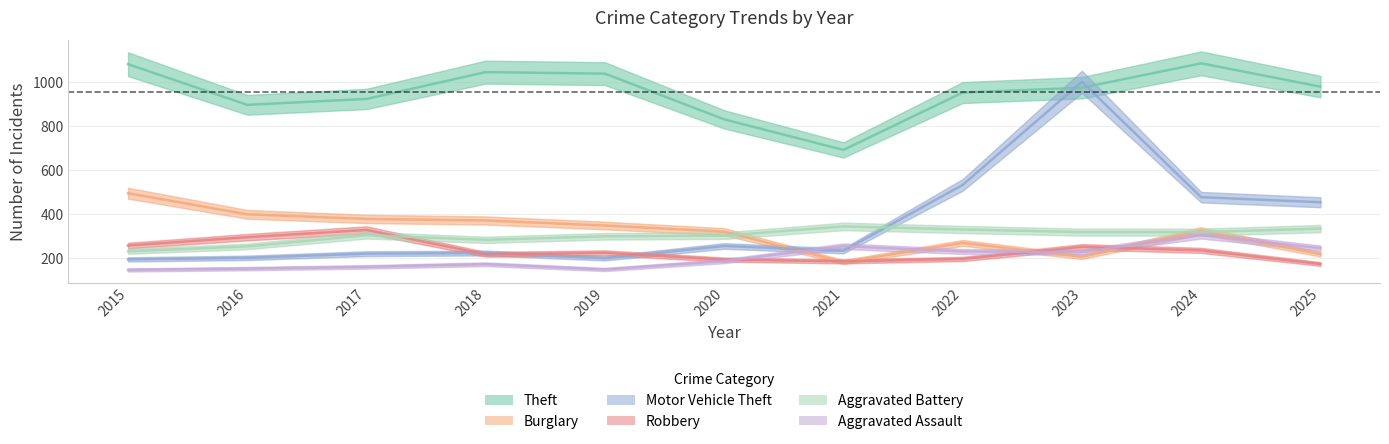

Which series changed the most between 2018 and 2019?

Motor Vehicle Theft